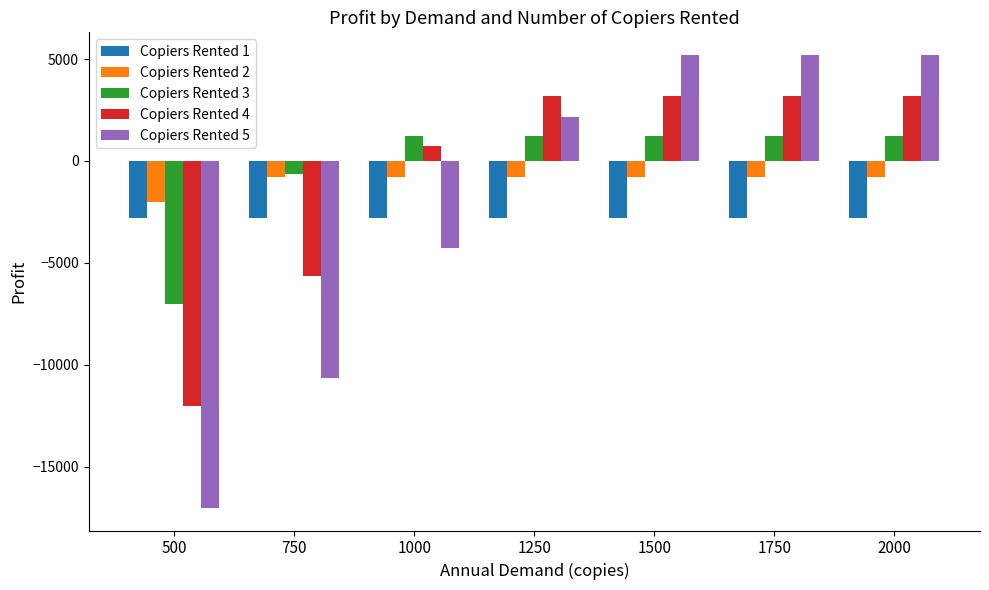

Which series has the widest spread of values?

Copiers Rented 5